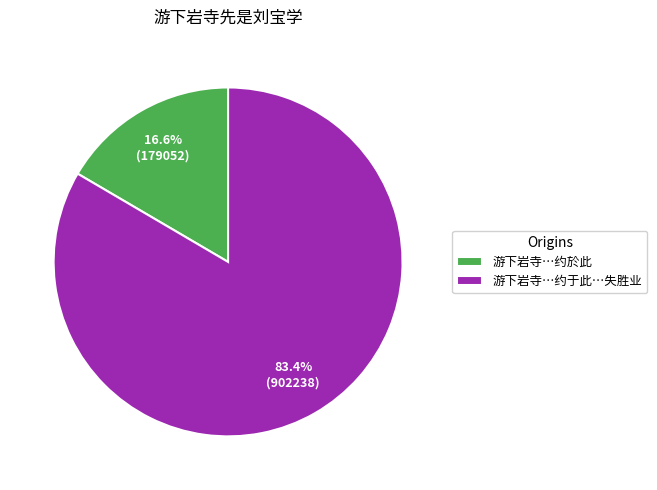

Combined, what portion of the pie is 游下岩寺…约于此…失胜业 and 游下岩寺…约於此?

100.0%